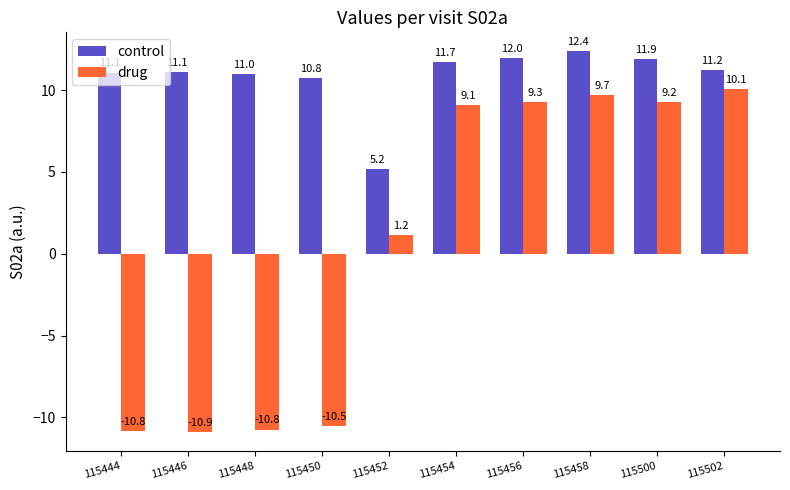

Reading left to right, what are all the values shown in this chart?

control: 115444=11.1	115446=11.1	115448=11.0	115450=10.8	115452=5.2	115454=11.7	115456=12.0	115458=12.4	115500=11.9	115502=11.2
drug: 115444=-10.8	115446=-10.9	115448=-10.8	115450=-10.5	115452=1.2	115454=9.1	115456=9.3	115458=9.7	115500=9.2	115502=10.1